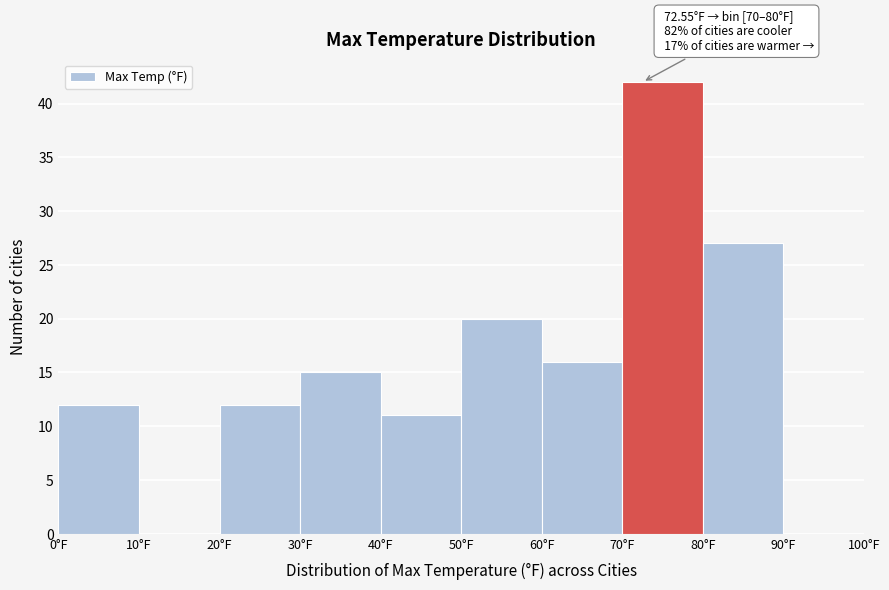

Over which range of the x-axis is the bar tallest?

70 to 80